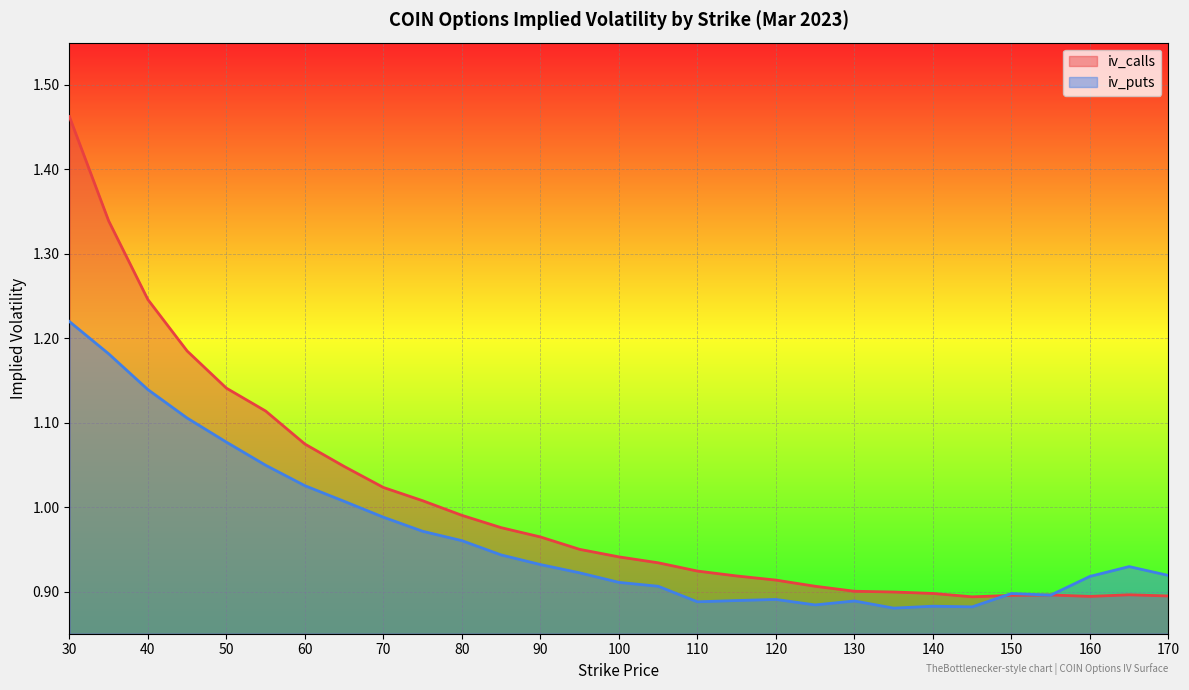

Reading left to right, list all the values displayed in this chart.

iv_calls: 30=1.5	35=1.3	40=1.2	45=1.2	50=1.1	55=1.1	60=1.1	65=1.0	70=1.0	75=1.0	80=1.0	85=1.0	90=1.0	95=0.9	100=0.9	105=0.9	110=0.9	115=0.9	120=0.9	125=0.9	130=0.9	135=0.9	140=0.9	145=0.9	150=0.9	155=0.9	160=0.9	165=0.9	170=0.9
iv_puts: 30=1.2	35=1.2	40=1.1	45=1.1	50=1.1	55=1.0	60=1.0	65=1.0	70=1.0	75=1.0	80=1.0	85=0.9	90=0.9	95=0.9	100=0.9	105=0.9	110=0.9	115=0.9	120=0.9	125=0.9	130=0.9	135=0.9	140=0.9	145=0.9	150=0.9	155=0.9	160=0.9	165=0.9	170=0.9